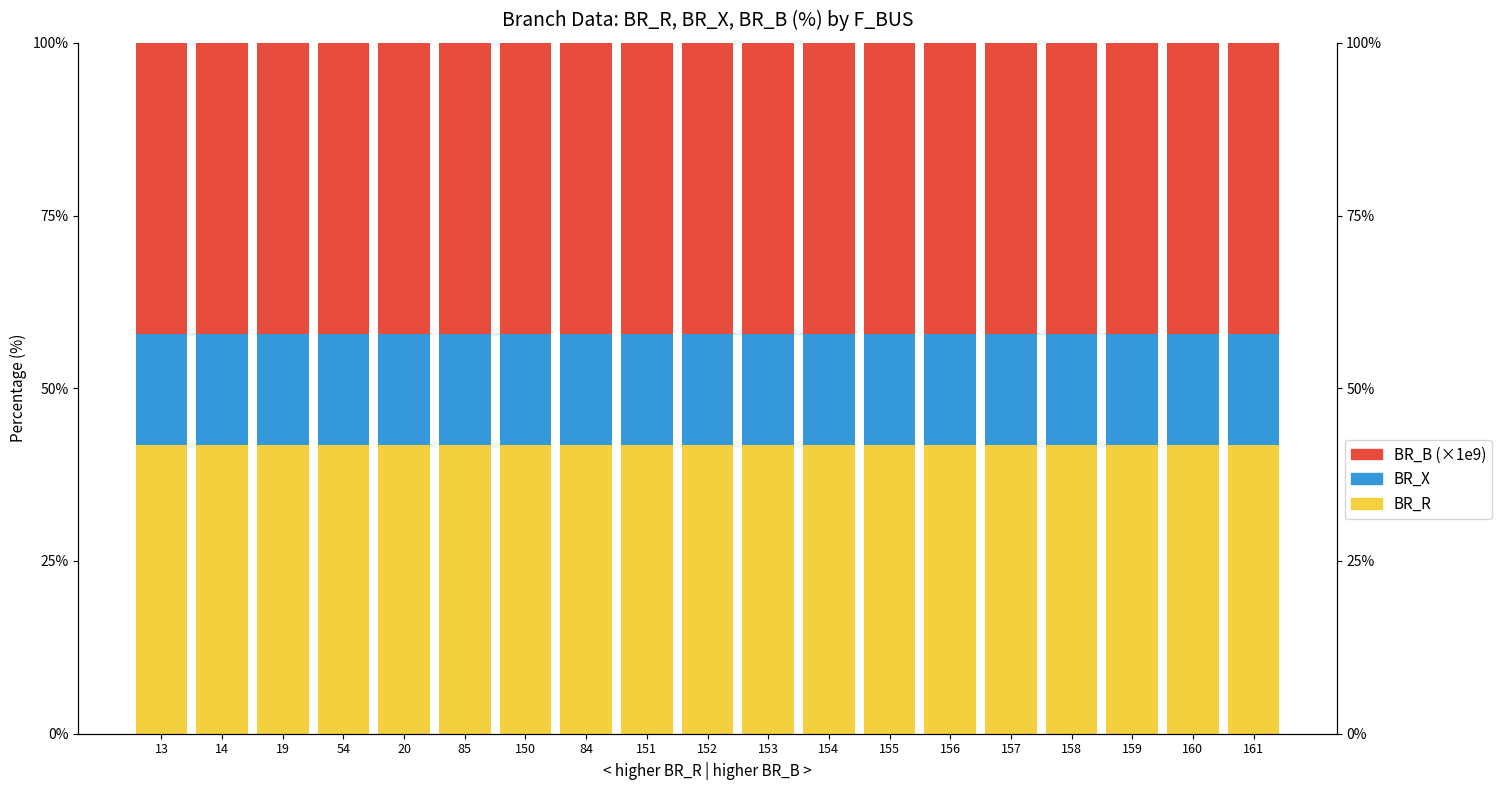

What is the lowest value of the BR_R series?

41.8